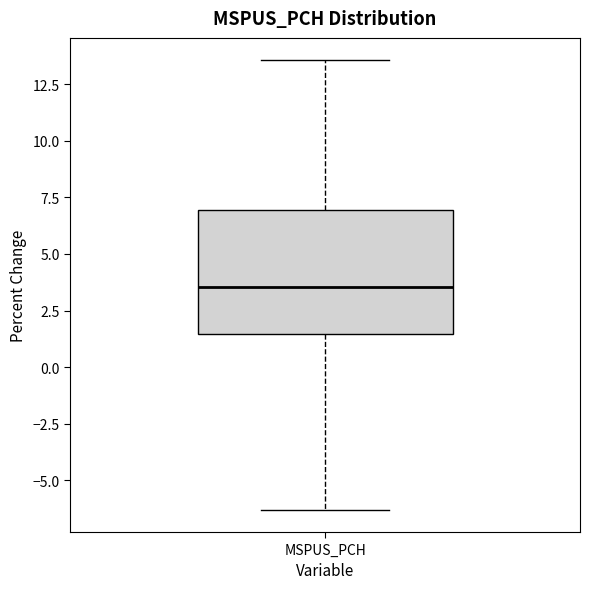

Where is the lower edge of the box for MSPUS_PCH on the y-axis? The values are not printed on the chart, so give them approximately, as read against the axis.

1.5